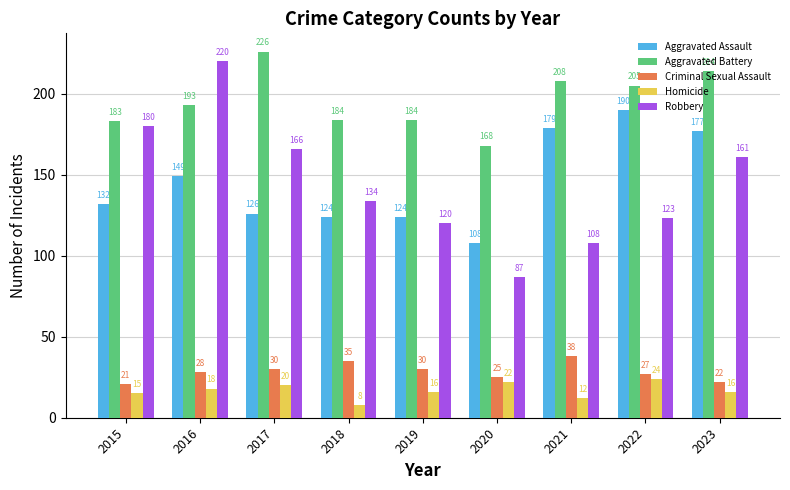

What is the spread (max minus min) of values at 2019?

168